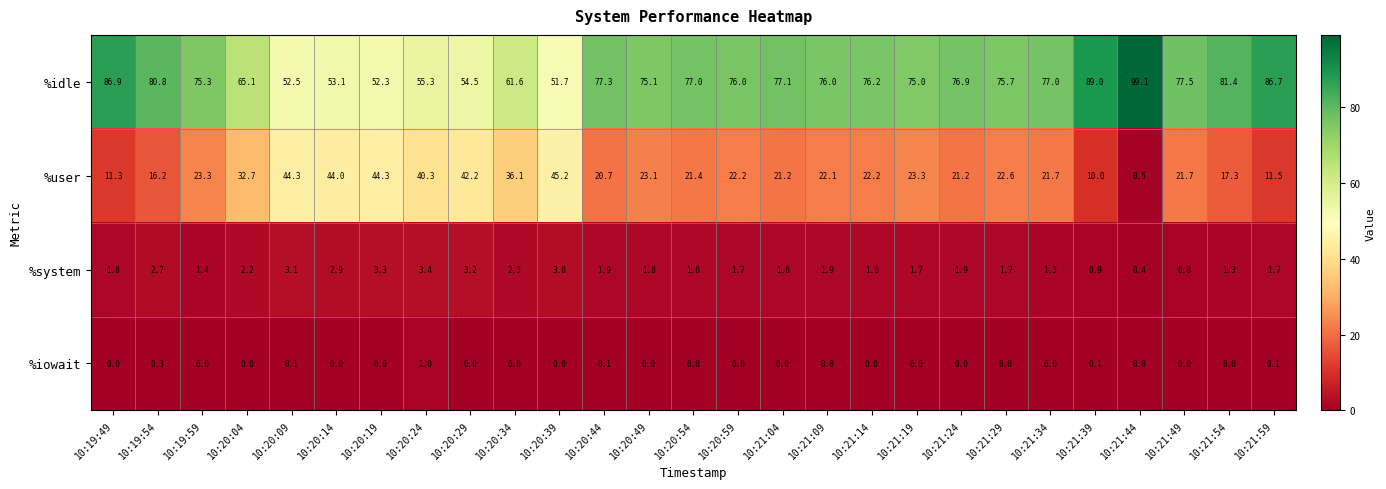

How many data points in %system are above 1?

24